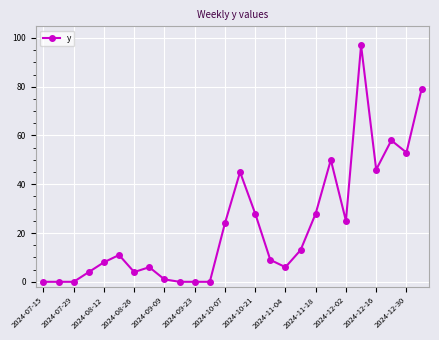

What is the maximum value shown in the chart?

97